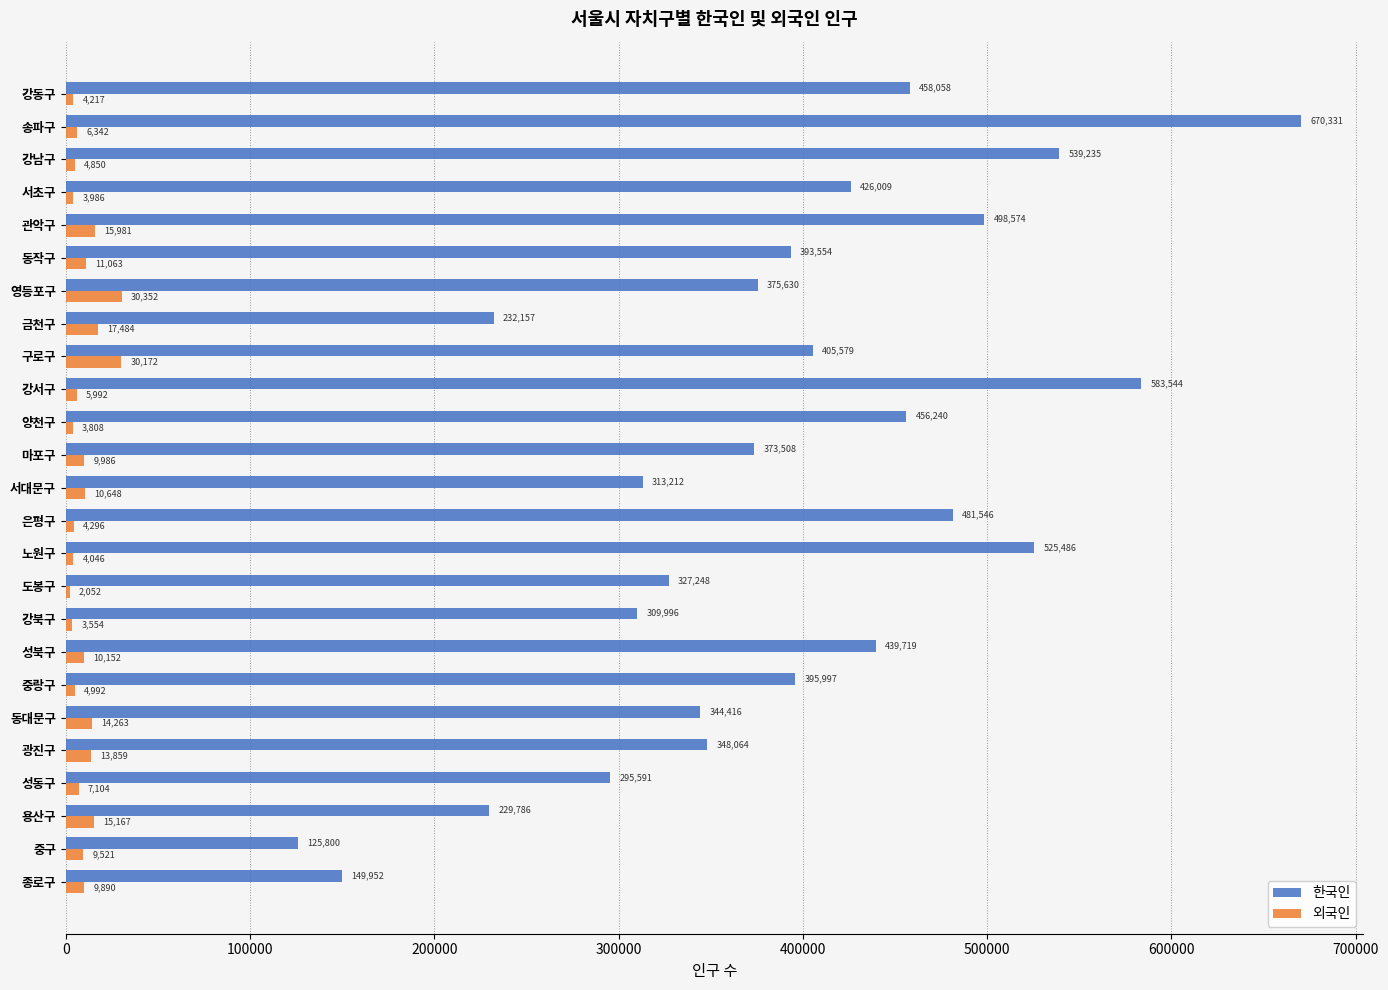

What is the total value across all series at 광진구?

361923